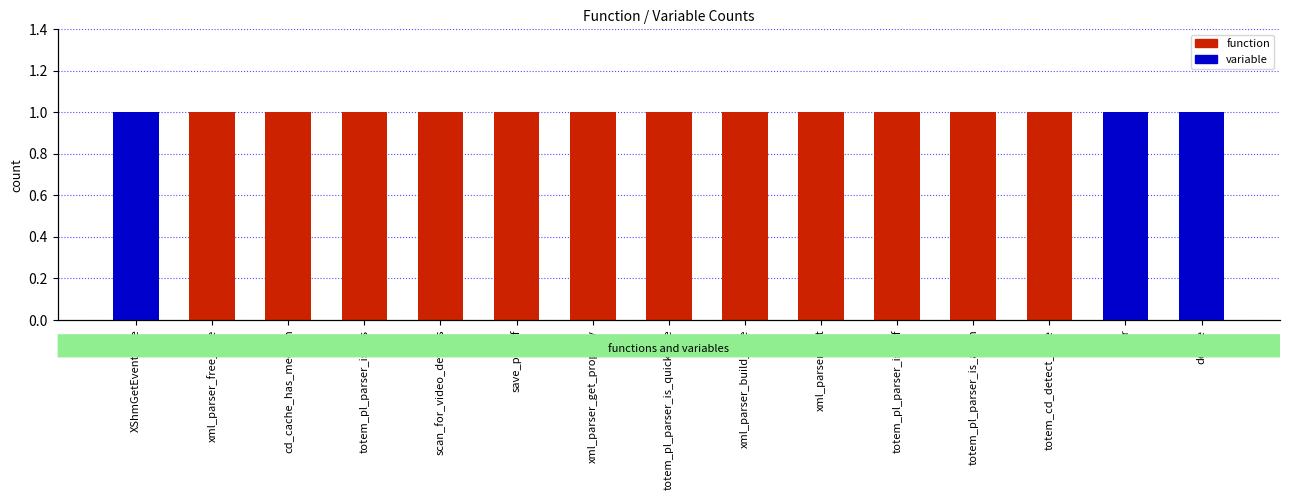

Reading left to right, what are all the values shown in this chart?

function: XShmGetEventBase=0	xml_parser_free_tree=1	cd_cache_has_medium=1	totem_pl_parser_is_rss=1	scan_for_video_devices=1	save_pixbuf=1	xml_parser_get_property=1	totem_pl_parser_is_quicktime=1	xml_parser_build_tree=1	xml_parser_init=1	totem_pl_parser_is_asf=1	totem_pl_parser_is_atom=1	totem_cd_detect_type=1	error=0	device=0
variable: XShmGetEventBase=1	xml_parser_free_tree=0	cd_cache_has_medium=0	totem_pl_parser_is_rss=0	scan_for_video_devices=0	save_pixbuf=0	xml_parser_get_property=0	totem_pl_parser_is_quicktime=0	xml_parser_build_tree=0	xml_parser_init=0	totem_pl_parser_is_asf=0	totem_pl_parser_is_atom=0	totem_cd_detect_type=0	error=1	device=1